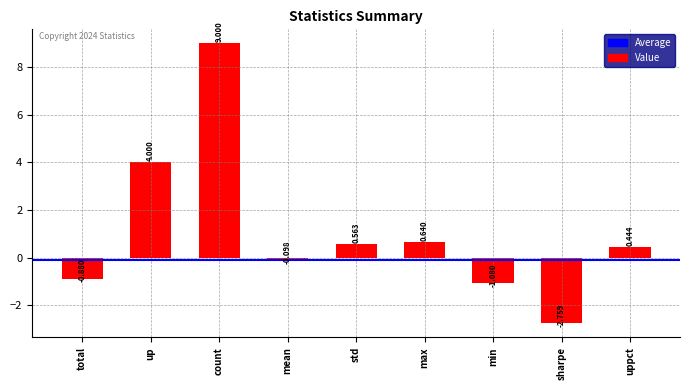

Is it true that the value at count is 9.0?

True